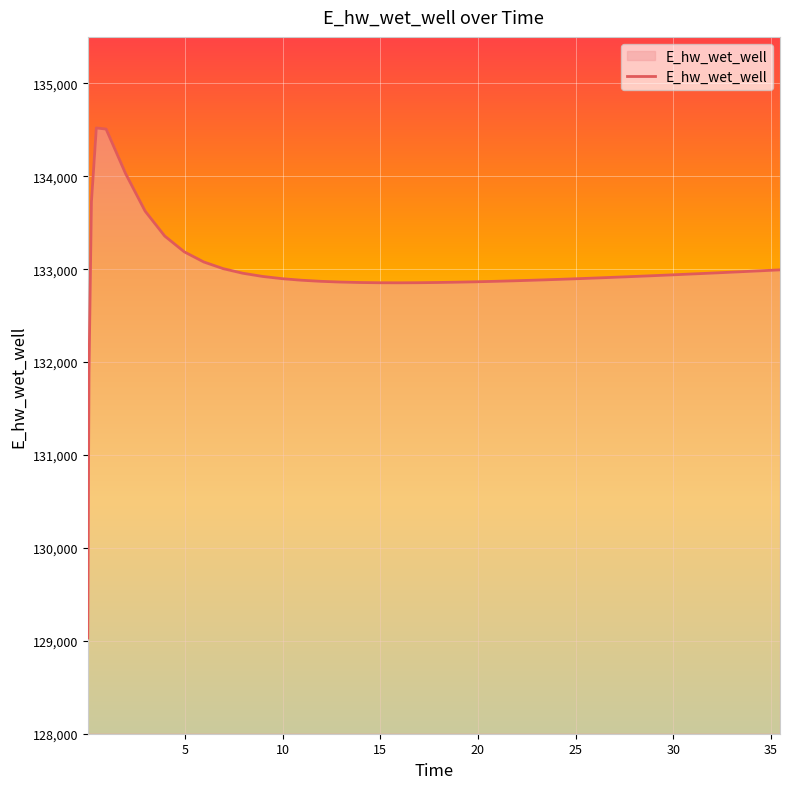

What is the difference between the maximum and minimum values?

5489.7